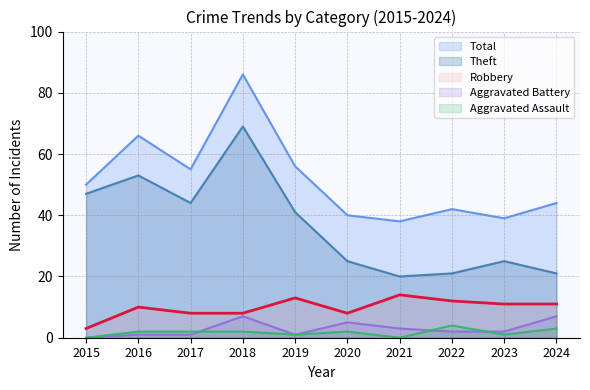

How many values in the Aggravated Battery series exceed 2?

4